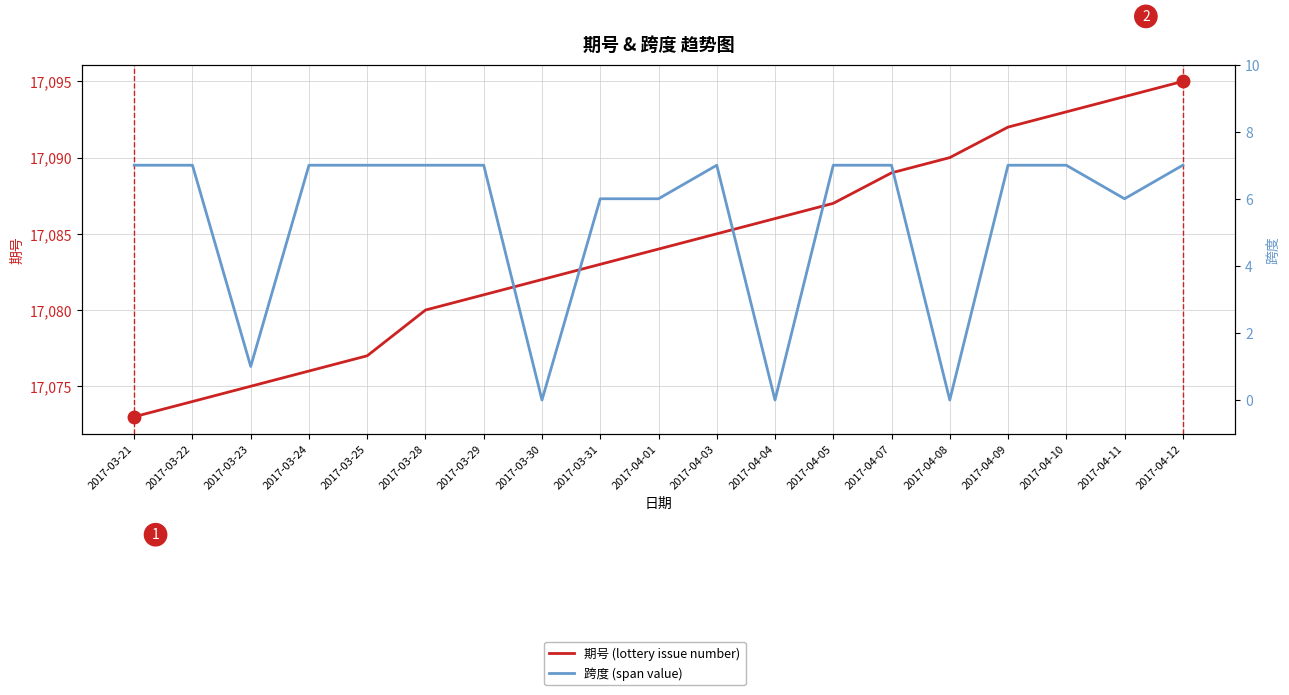

Reading left to right, extract all data points from this chart.

期号 (lottery issue number): 2017-03-21=17073	2017-03-22=17074	2017-03-23=17075	2017-03-24=17076	2017-03-25=17077	2017-03-28=17080	2017-03-29=17081	2017-03-30=17082	2017-03-31=17083	2017-04-01=17084	2017-04-03=17085	2017-04-04=17086	2017-04-05=17087	2017-04-07=17089	2017-04-08=17090	2017-04-09=17092	2017-04-10=17093	2017-04-11=17094	2017-04-12=17095
跨度 (span value): 2017-03-21=7	2017-03-22=7	2017-03-23=1	2017-03-24=7	2017-03-25=7	2017-03-28=7	2017-03-29=7	2017-03-30=0	2017-03-31=6	2017-04-01=6	2017-04-03=7	2017-04-04=0	2017-04-05=7	2017-04-07=7	2017-04-08=0	2017-04-09=7	2017-04-10=7	2017-04-11=6	2017-04-12=7